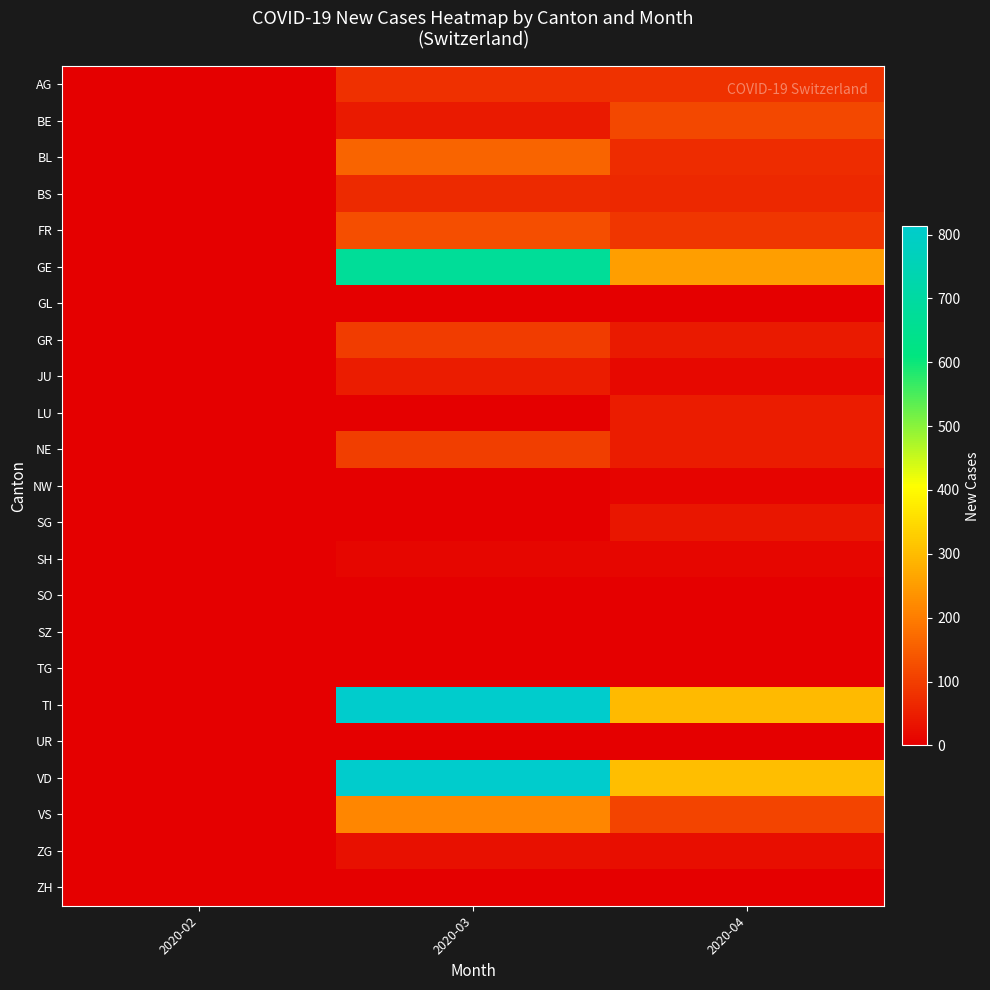

At which category does the chart reach its peak across all series?

2020-03